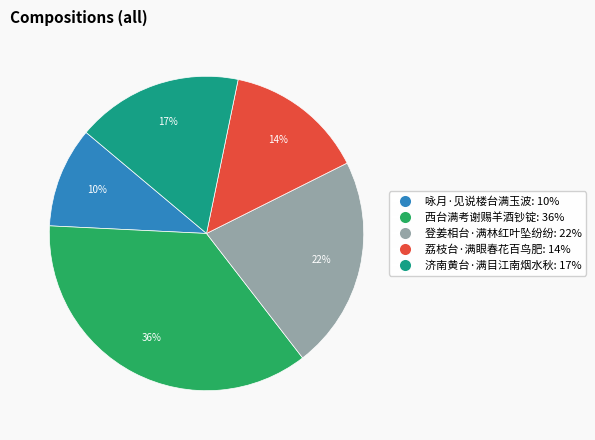

Approximately how many times larger is the value at 荔枝台·满眼春花百鸟肥 compared to 济南黄台·满目江南烟水秋?

0.8